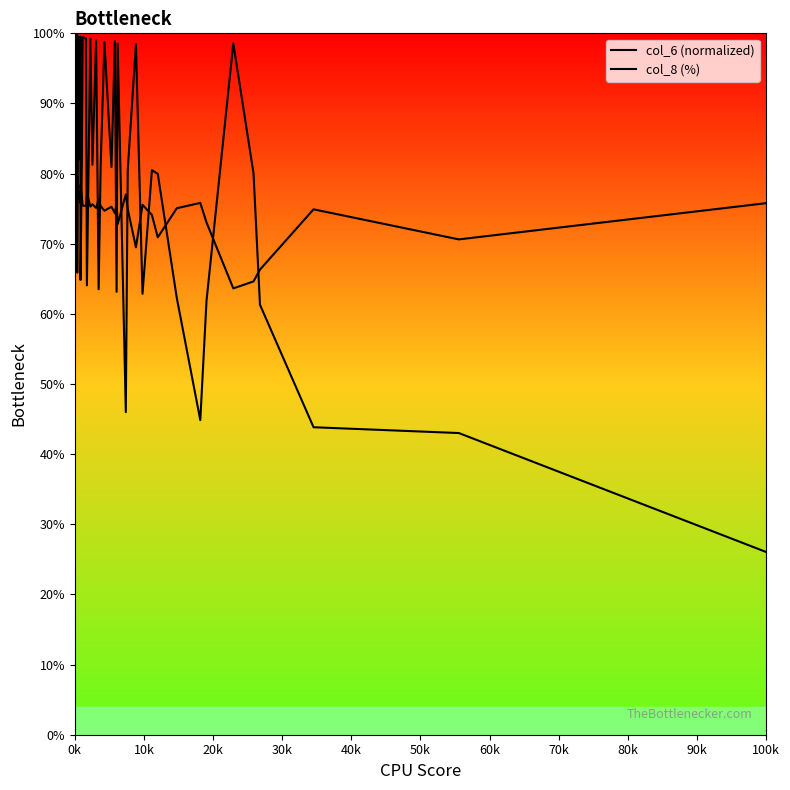

Reading left to right, transcribe all the data shown in this chart.

col_6 (normalized): 83.7	83.0	100.0	82.5	99.8	65.9	99.5	82.0	99.5	64.8	81.7	99.5	99.3	81.4	64.1	99.2	81.3	99.0	63.5	81.1	98.7	80.9	98.9	63.1	98.6	46.0	80.5	98.4	62.9	80.5	80.0	62.3	44.9	61.8	98.6	80.0	61.3	43.8	43.0	26.1
col_8 (%): 80.0	79.3	77.8	78.5	76.9	79.5	76.4	77.4	75.8	78.4	76.7	75.4	75.4	76.0	77.3	75.3	75.6	75.1	76.4	75.4	74.7	75.3	74.4	75.8	72.8	77.0	74.9	69.5	75.5	74.1	70.9	75.1	75.8	73.0	63.6	64.6	66.3	74.9	70.6	75.8